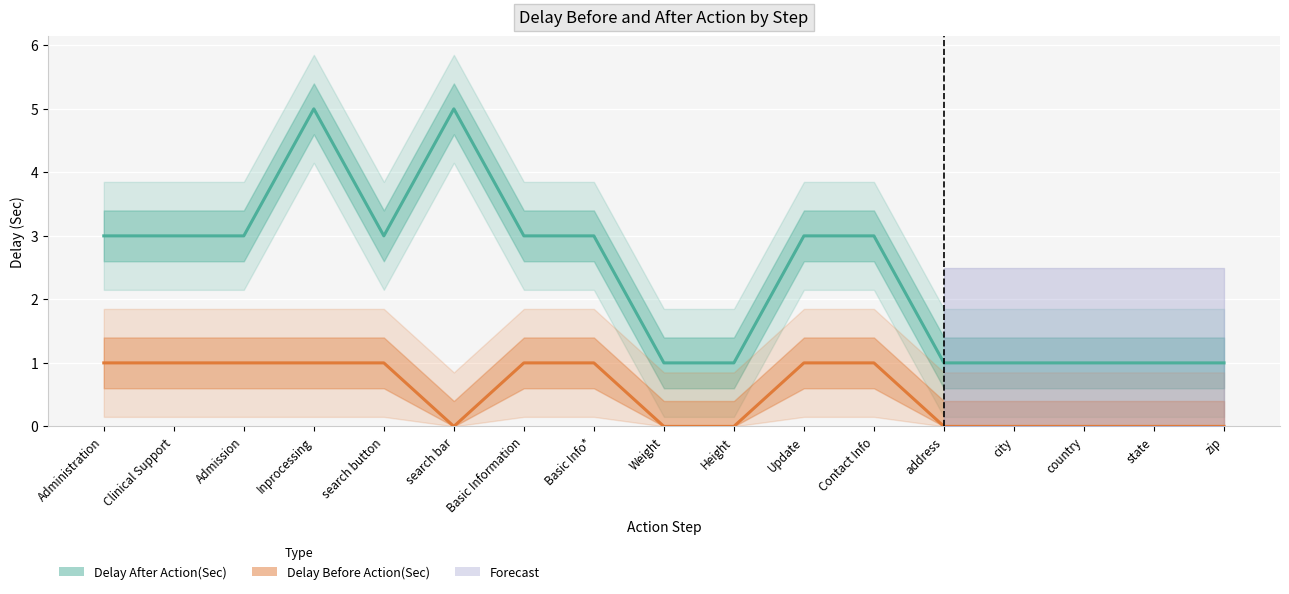

At which category does Delay Before Action(Sec) reach its first local valley?

search bar